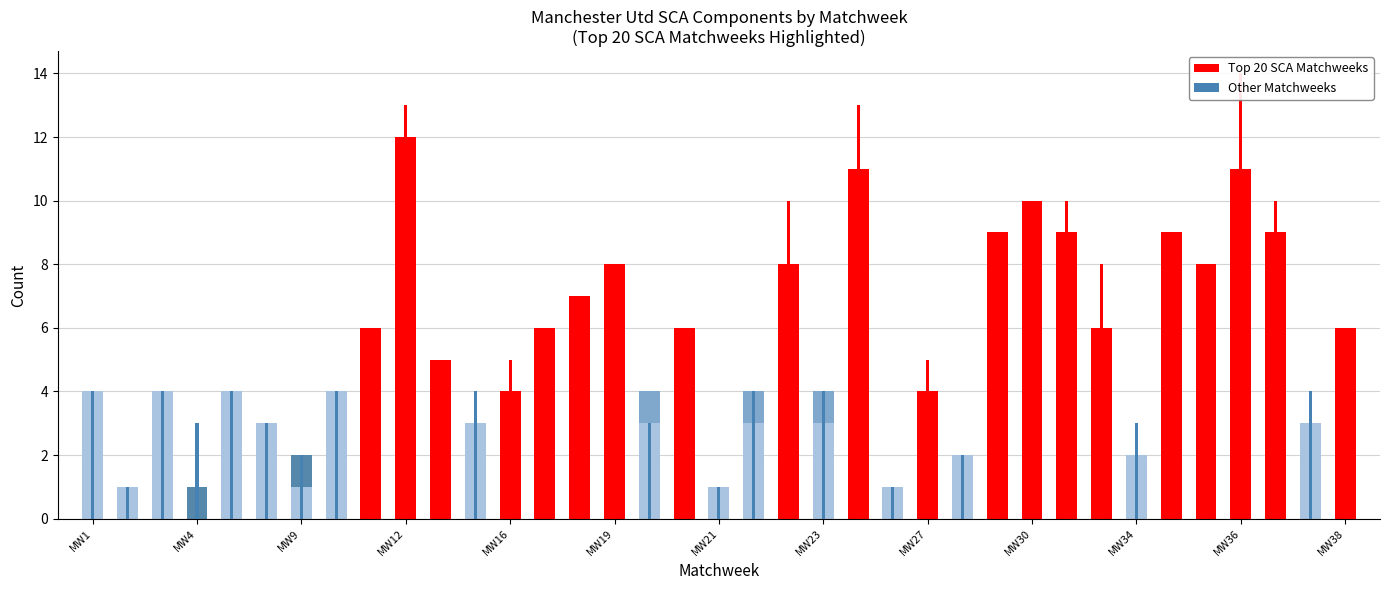

How many data points does each series have?

37